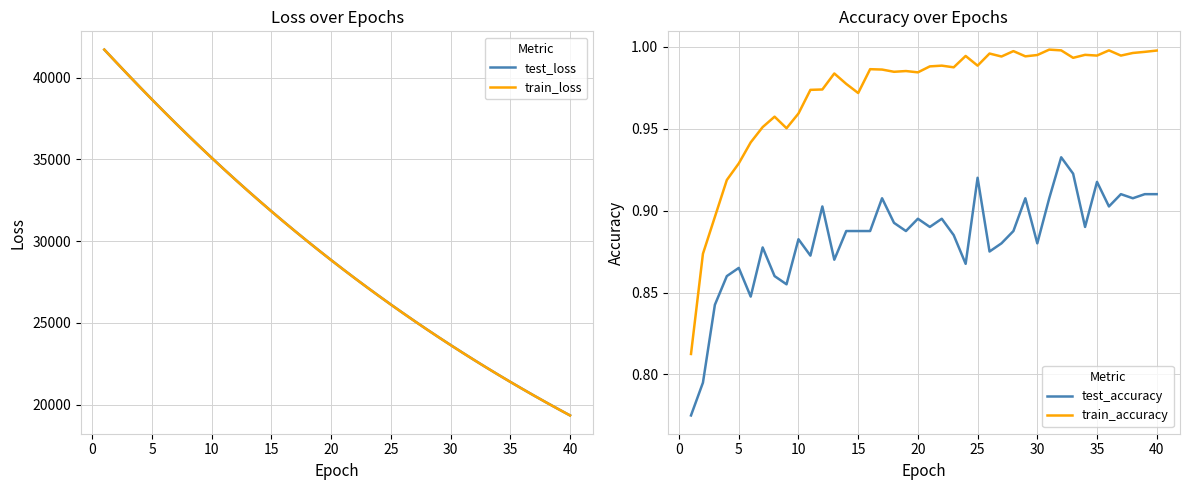

At which category does test_accuracy reach its first local peak?

5